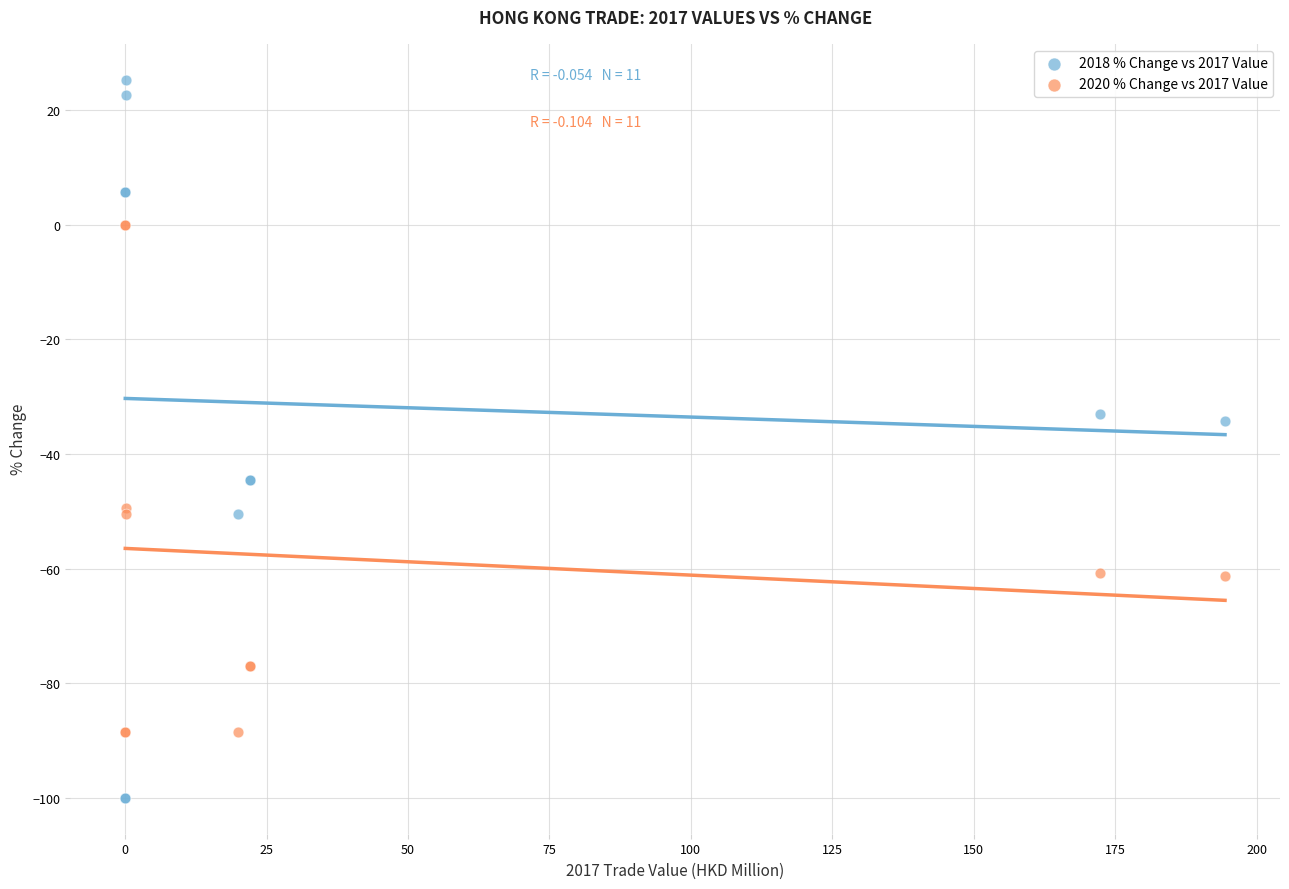

What is the X range (max minus min) for the scatter plot?

194.4